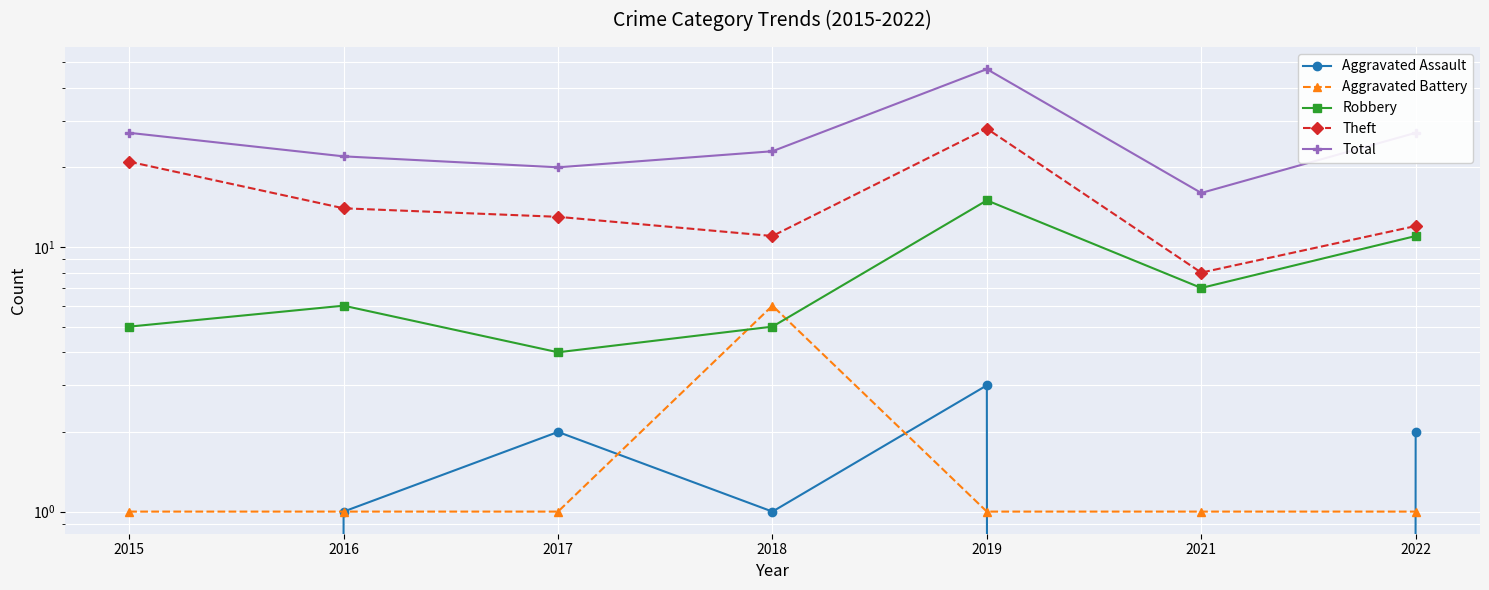

What is the spread (max minus min) of values at 2018?

22